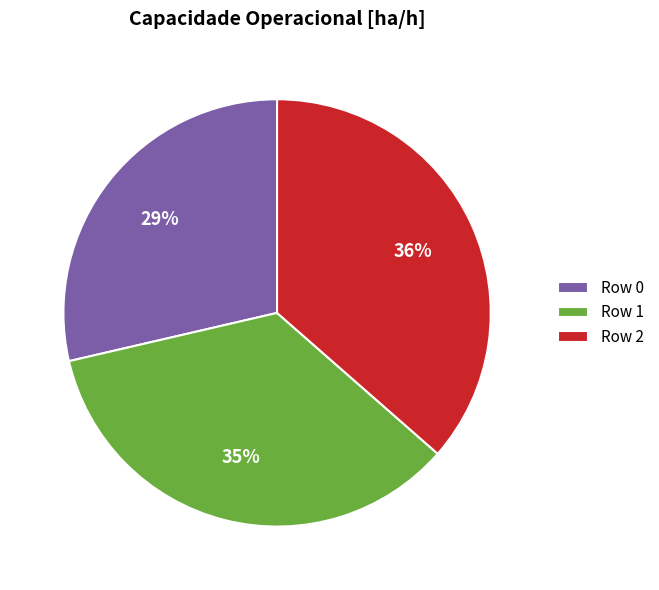

To the nearest percent, what is the combined percentage of Row 0 and Row 2?

65%